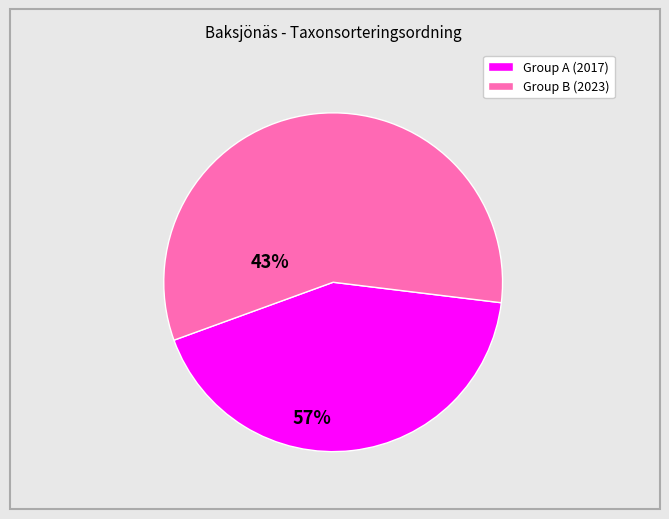

Is there any slice that represents more than half of the pie?

Yes